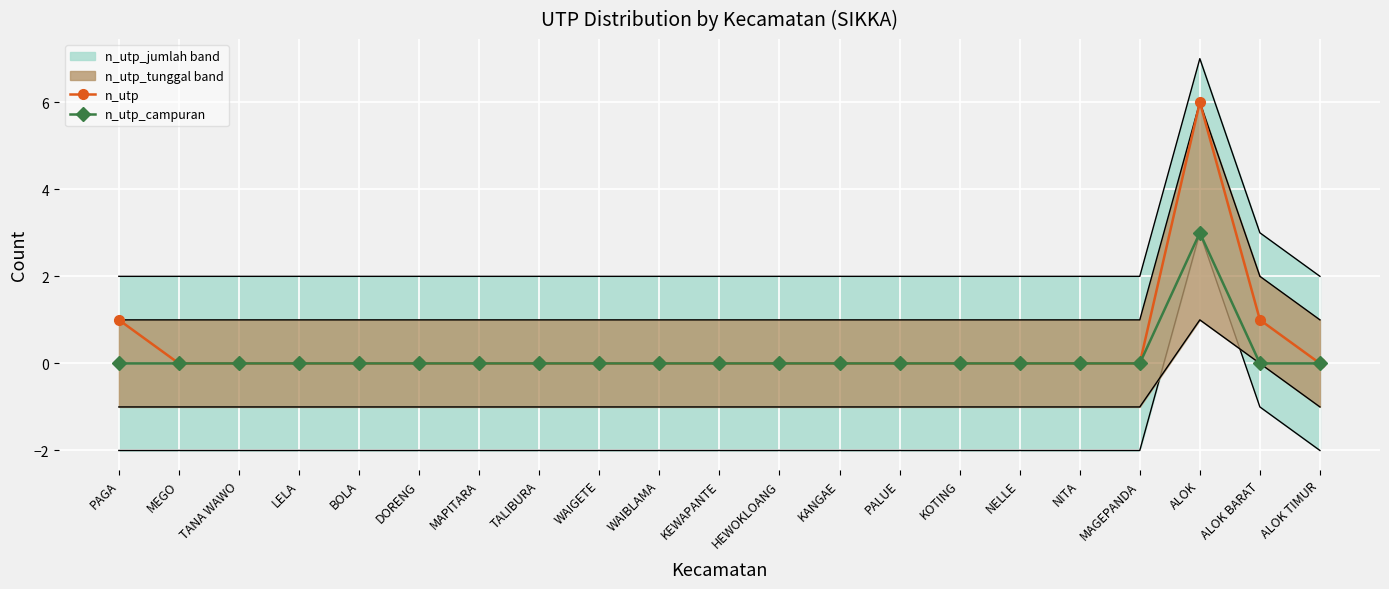

True or false: n_utp and n_utp_campuran intersect in this chart.

False